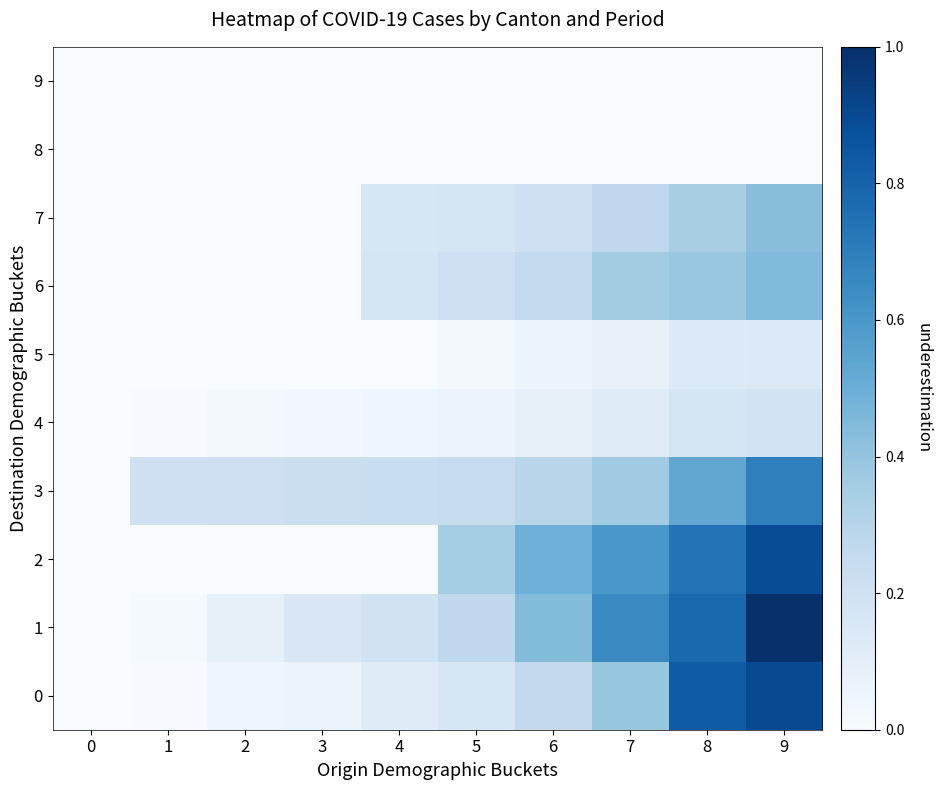

At which category is the sum across all series the highest?

9